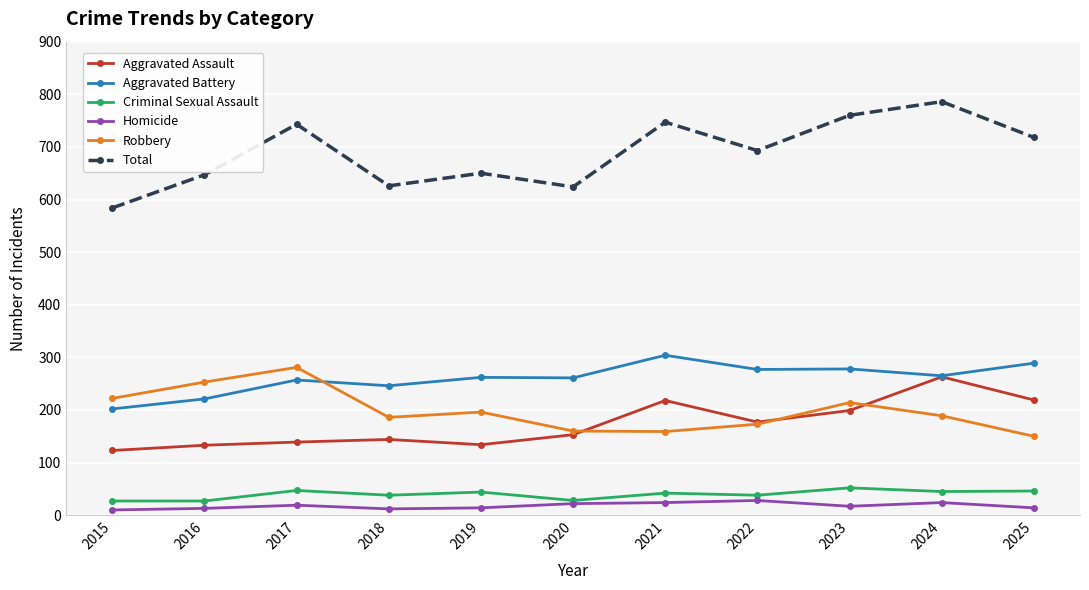

At which category is the sum across all series the highest?

2024